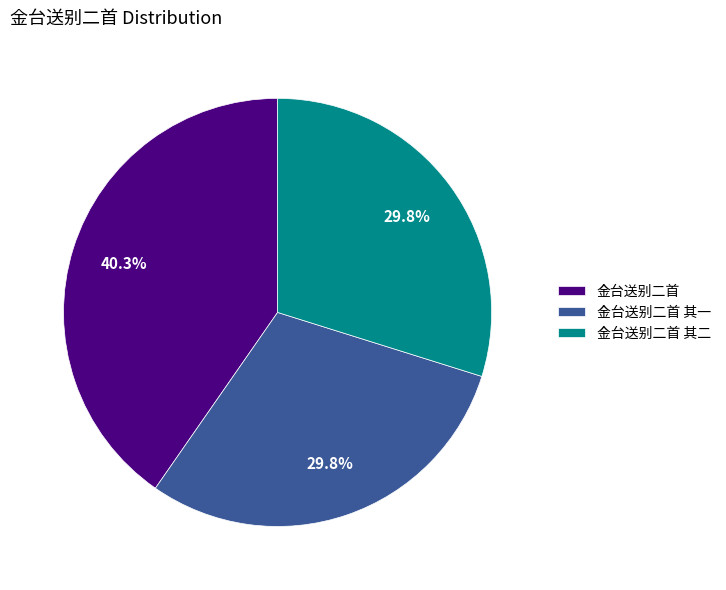

How many segments does this pie chart have?

3